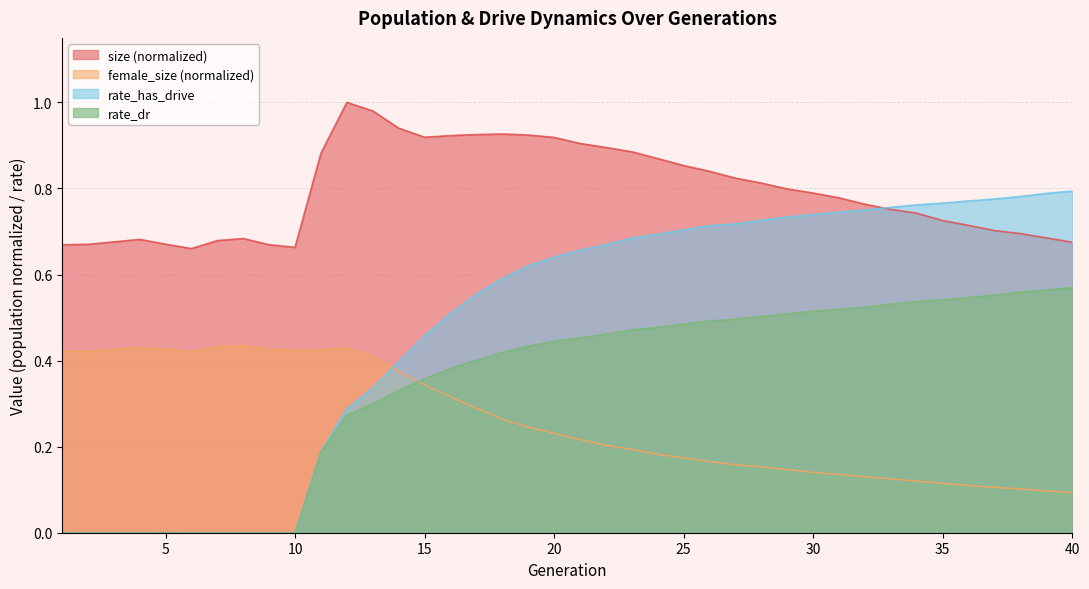

At which category does size reach its first local peak?

4